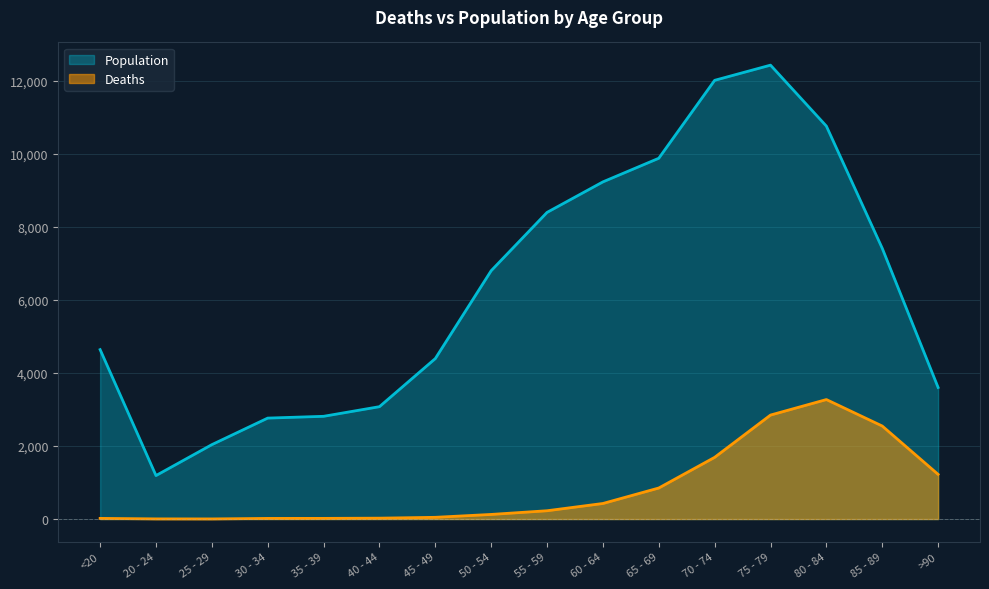

The Population series shows 2590 at 60 - 64. True or false?

False